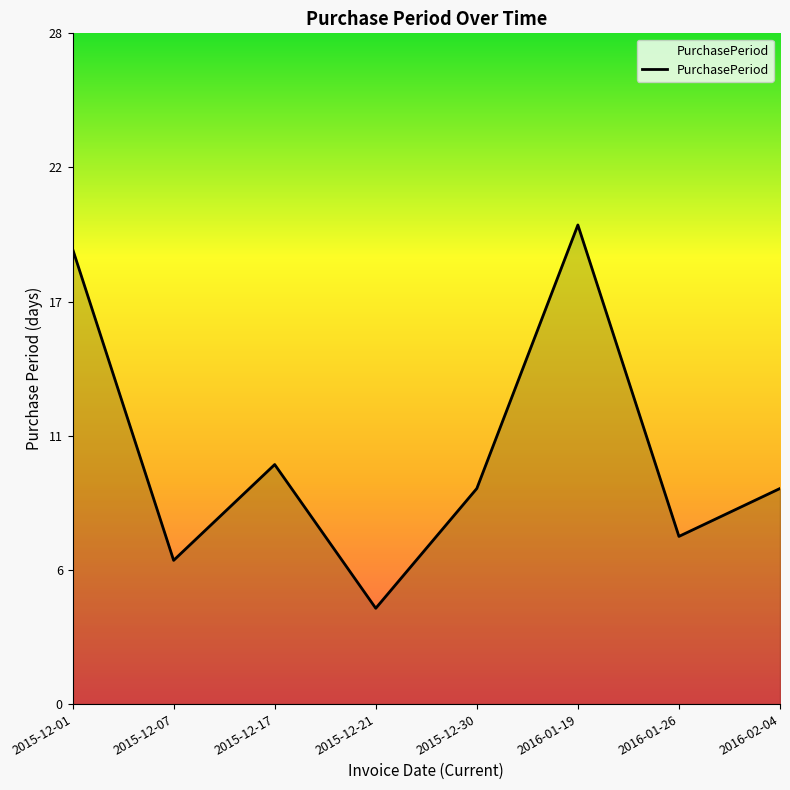

Between 2015-12-01 and 2016-02-04, which is larger?

2015-12-01